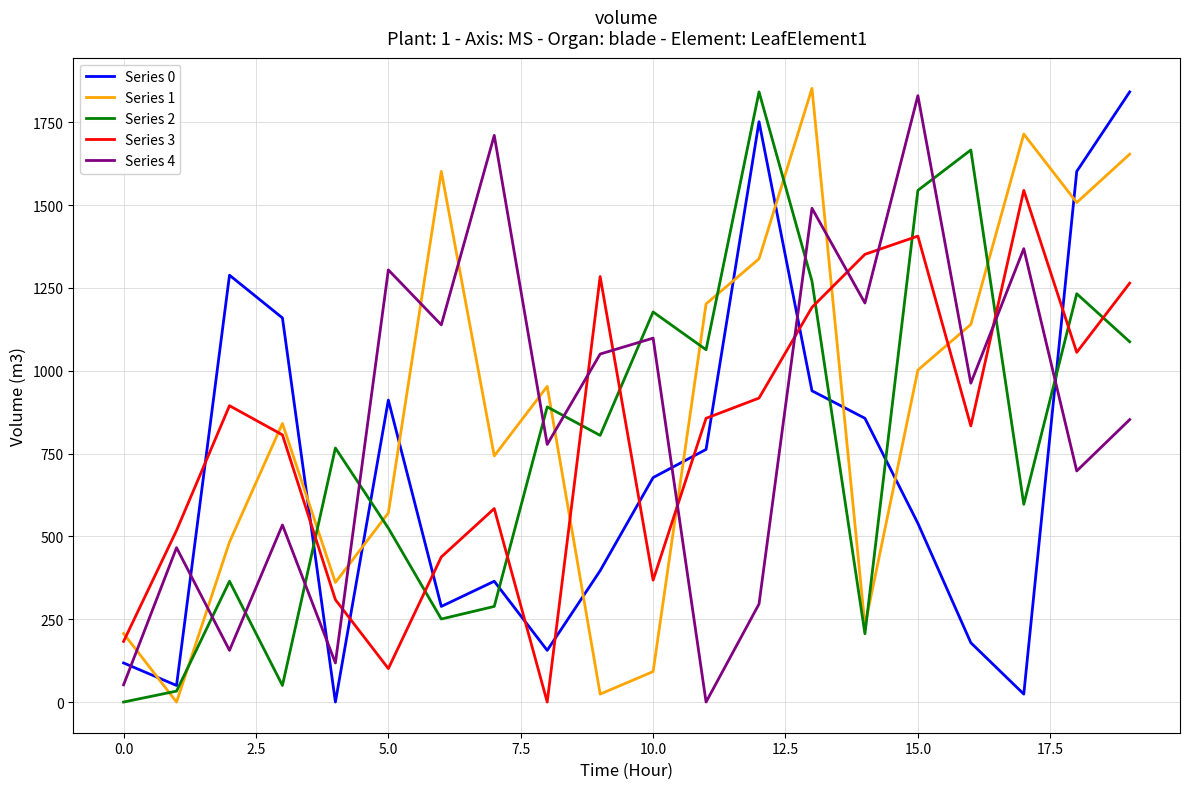

Does the chart have visible grid lines?

Yes